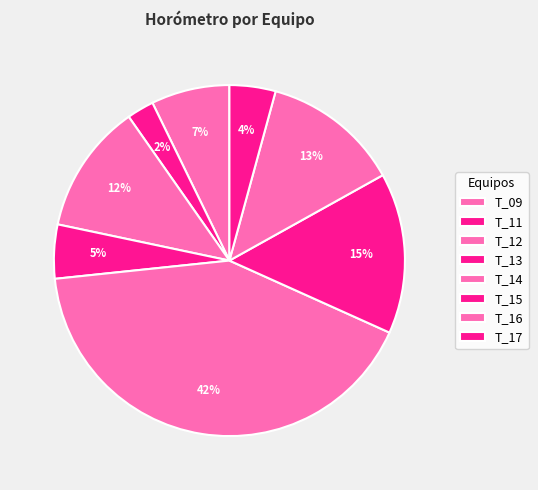

How many slices are in this pie chart?

8